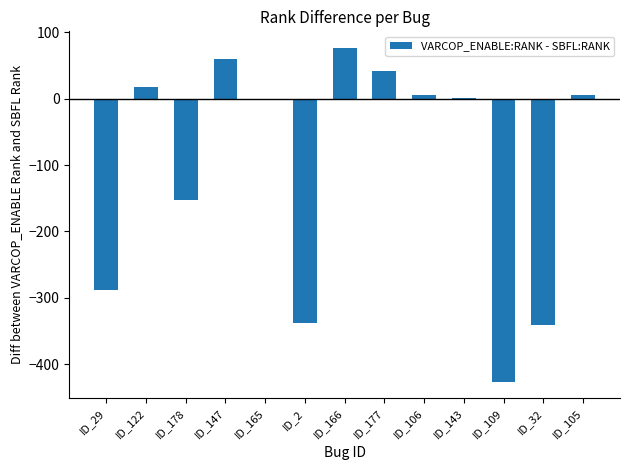

The chart shows a value of 17 at ID_122. True or false?

True